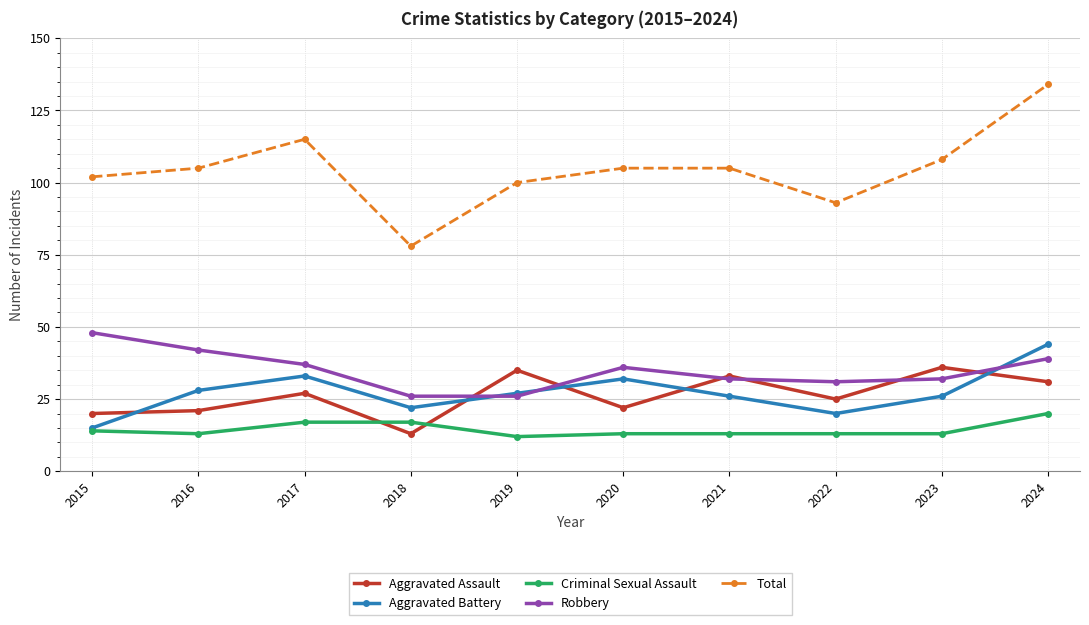

What is the maximum value shown in the chart?

134